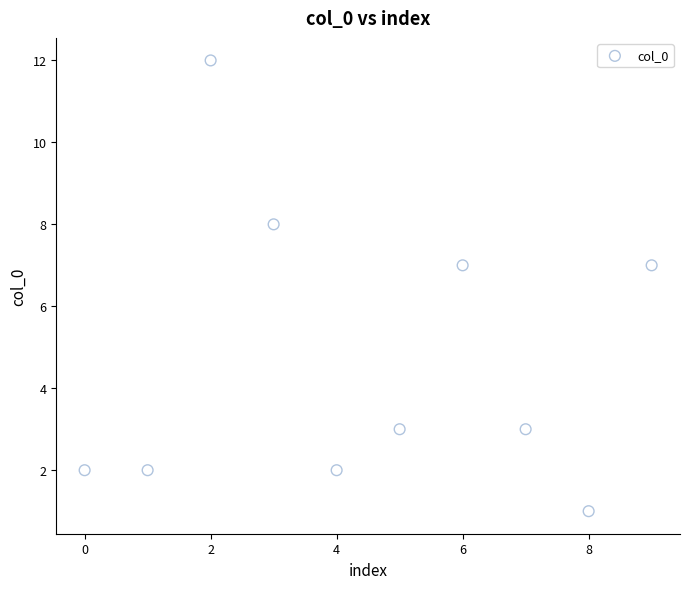

What is the range of Y values (max minus min)?

11